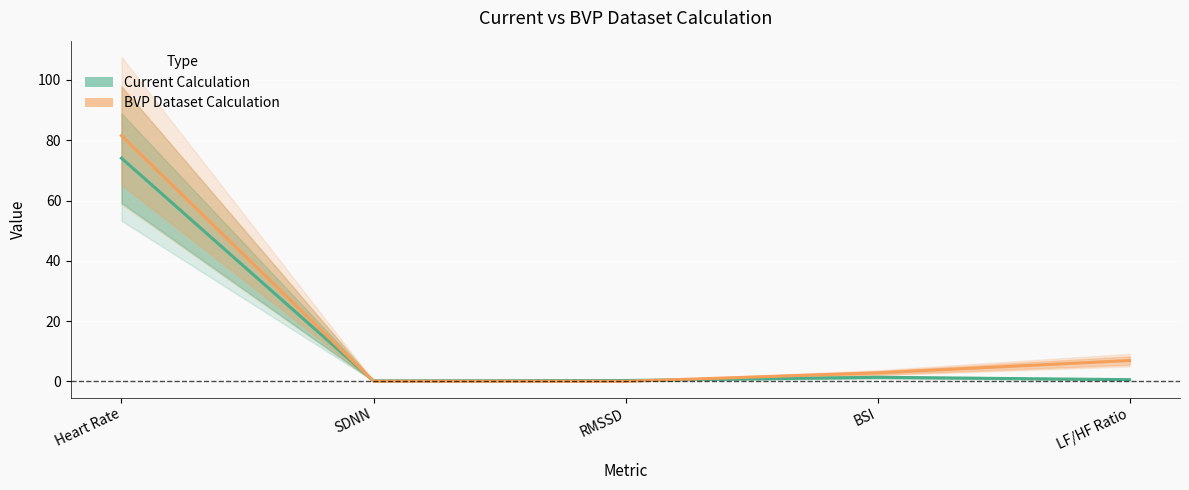

Count the number of data series in this chart.

2